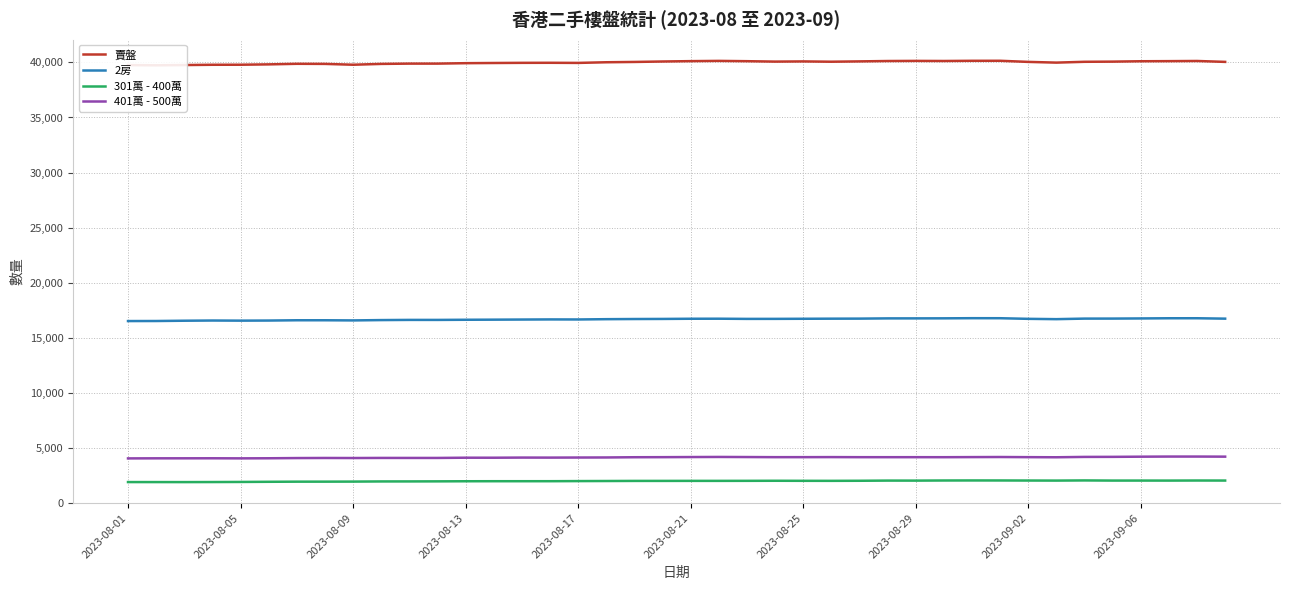

At how many categories does at least one series exceed 18051?

40